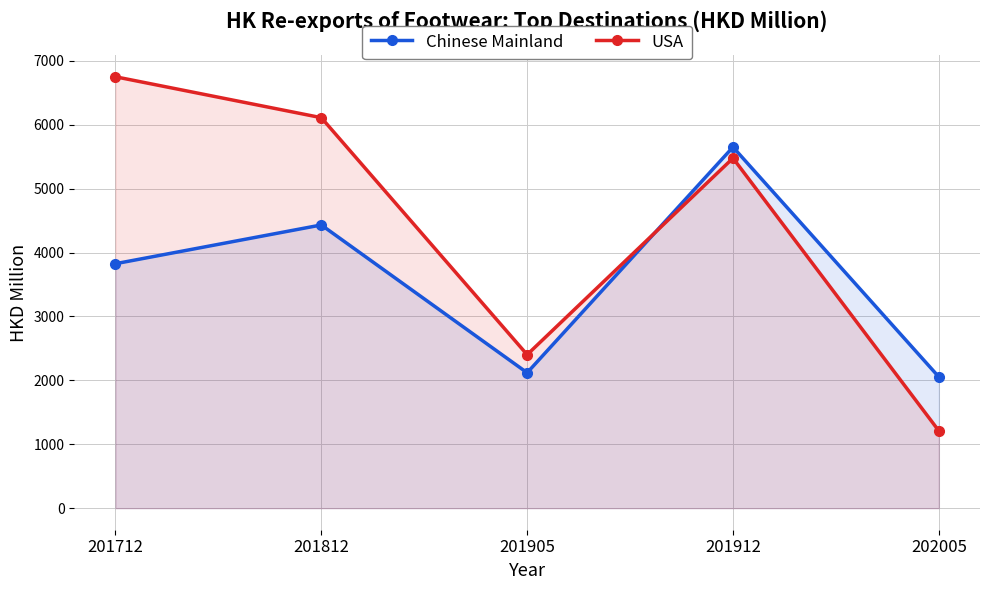

Which category has the highest value across all series?

201712